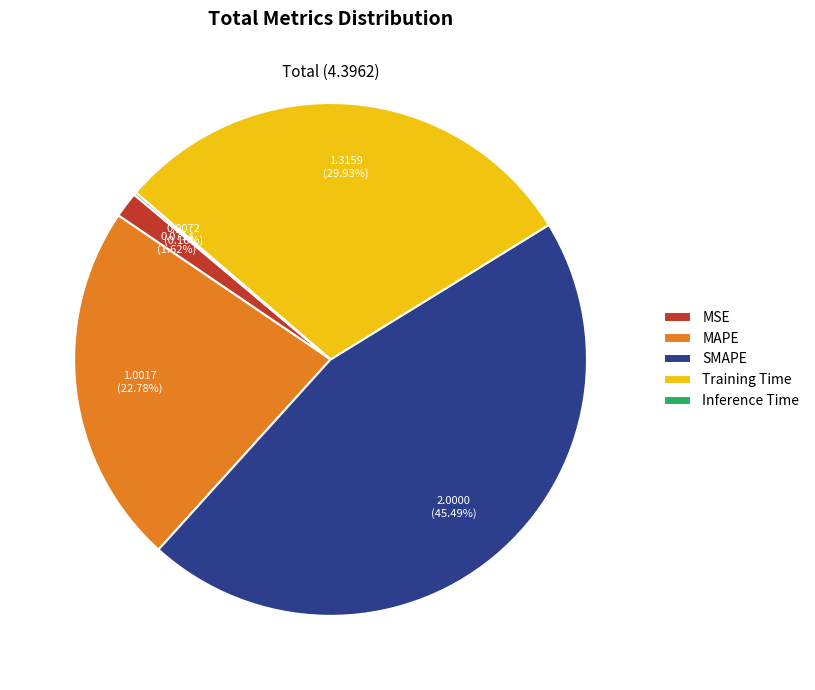

Which category has the biggest portion of the pie?

SMAPE